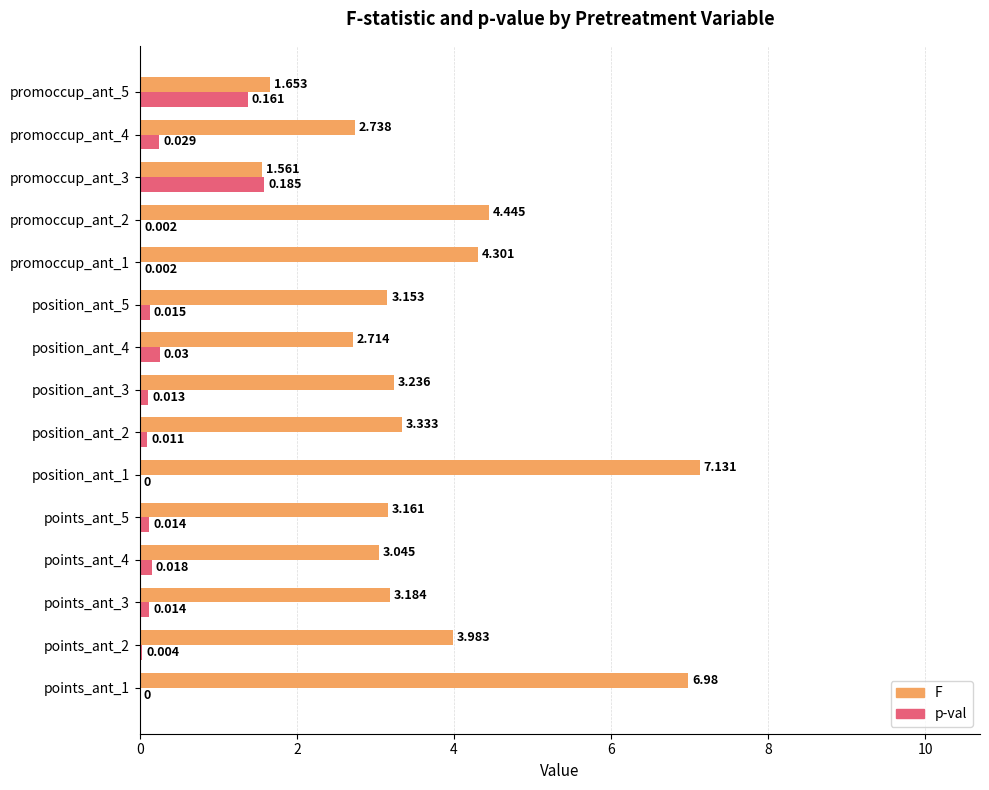

Count the number of categories in the chart.

15